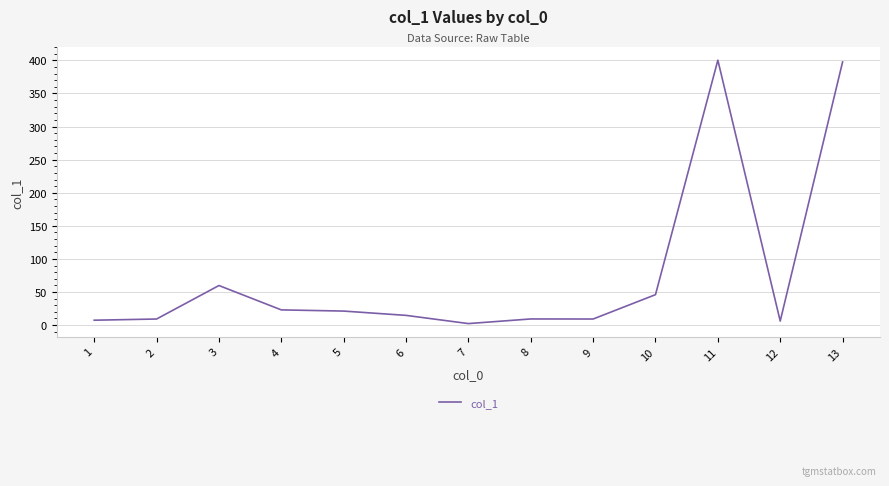

True or false: the data shows 30.6 at 10.

False